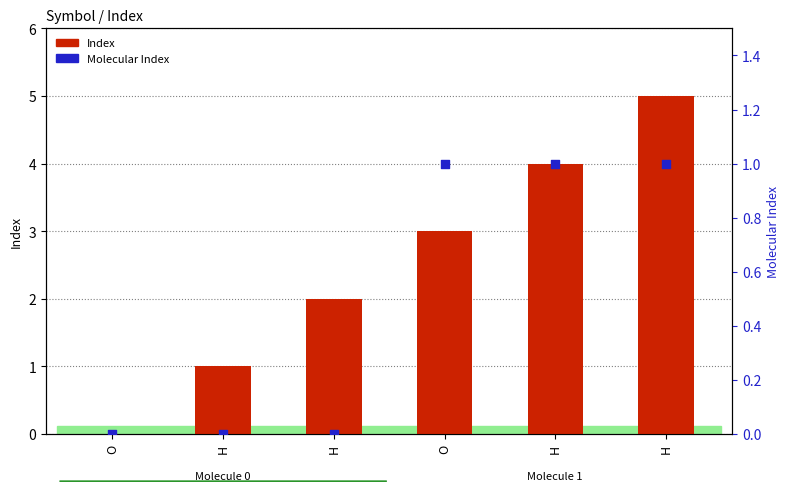

Which series has the widest spread of Y values?

Index